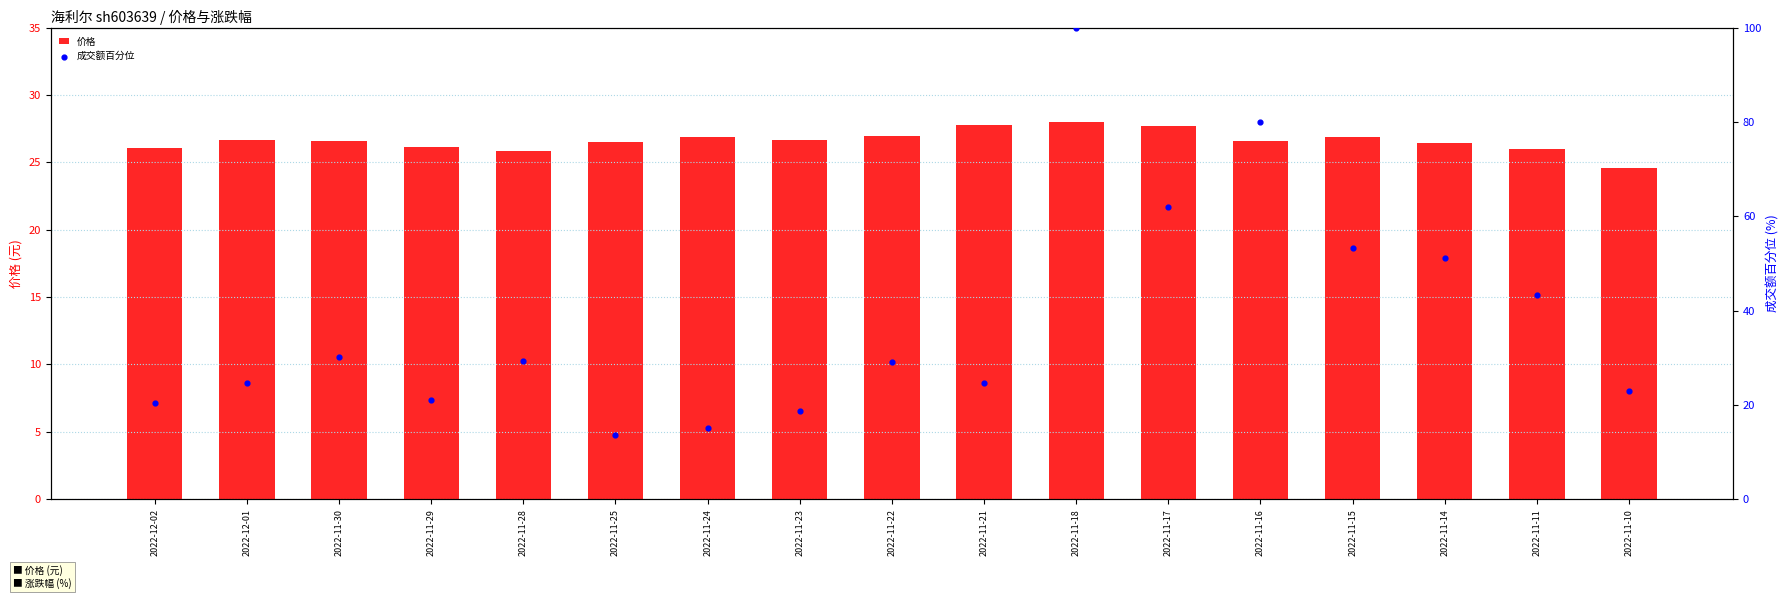

What is the total value across all series at 2022-11-30?

56.8